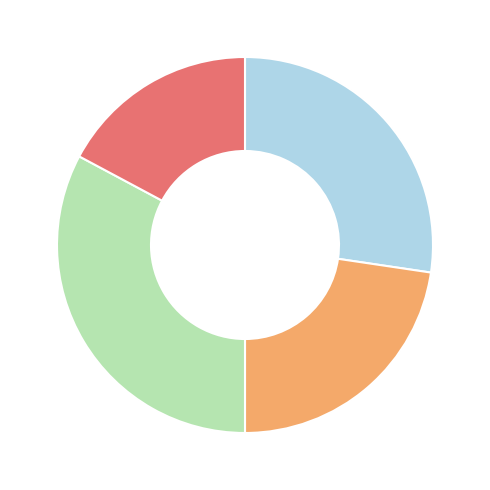

How many segments does this pie chart have?

4